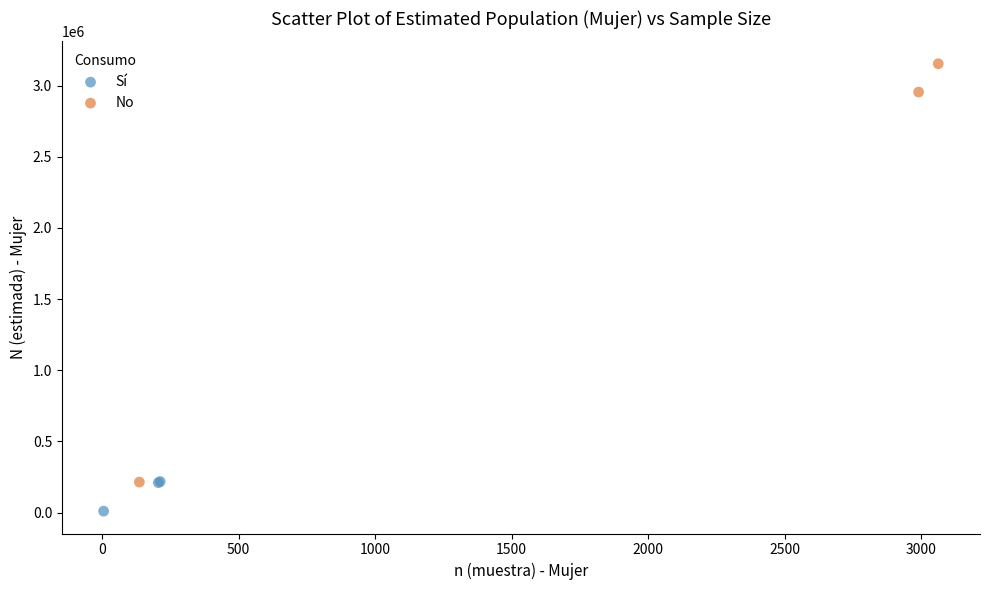

Which series has the largest Y range (max minus min)?

No